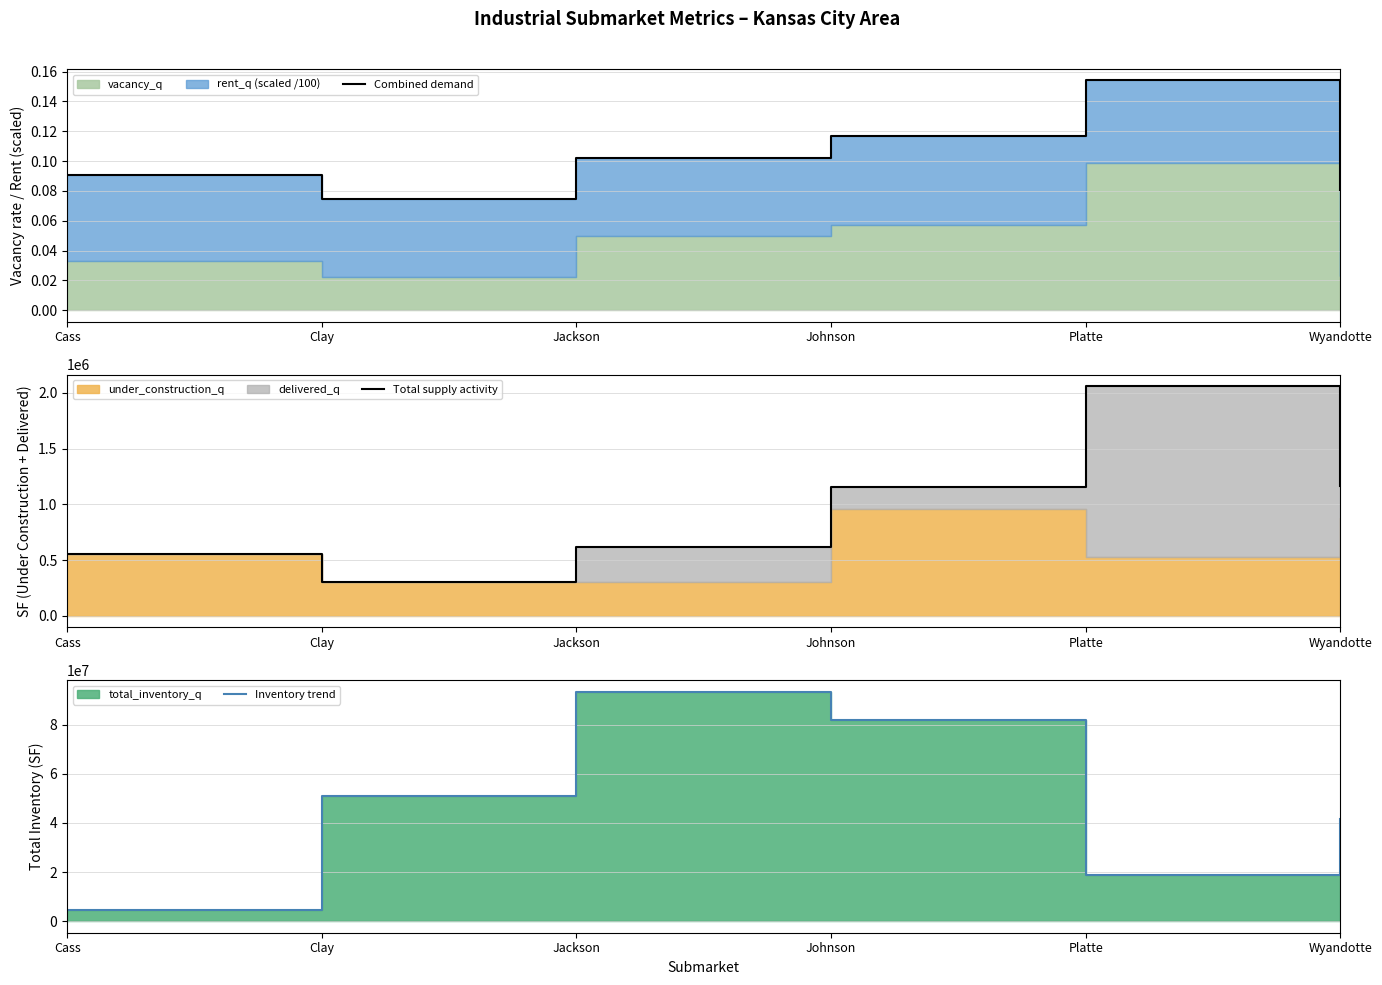

Which category has the highest value in the Combined demand series?

Platte